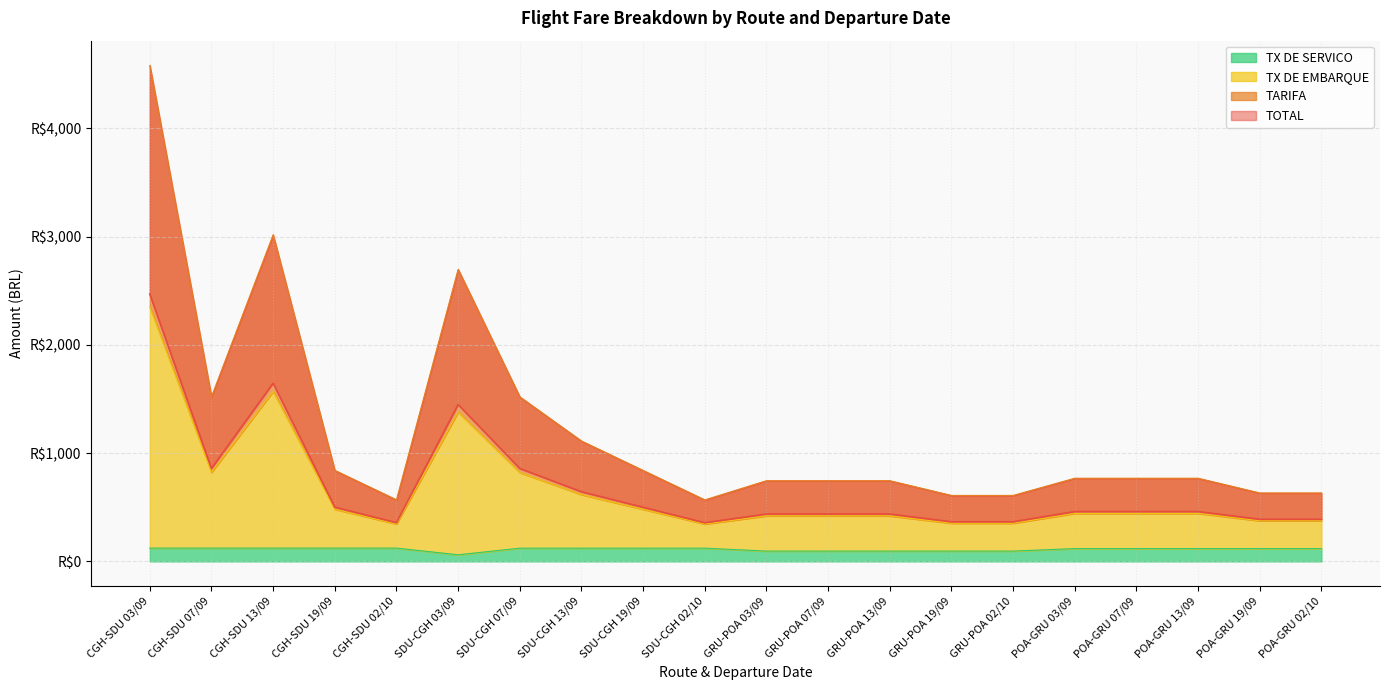

What is the sum of all TOTAL values?

13846.1